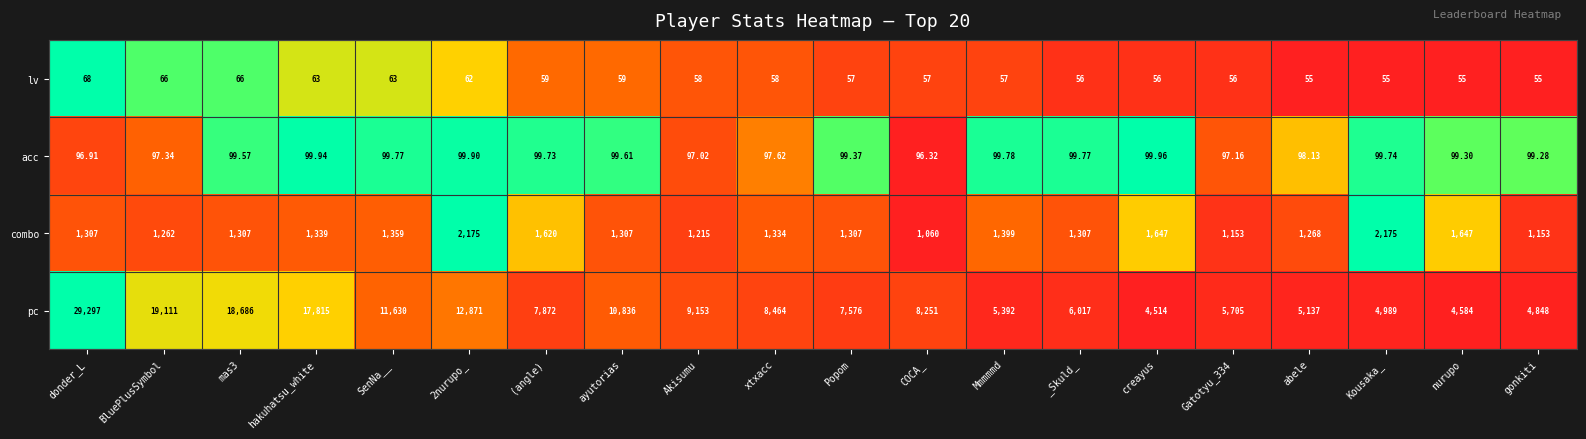

At which category is the sum across all series the highest?

donder_L